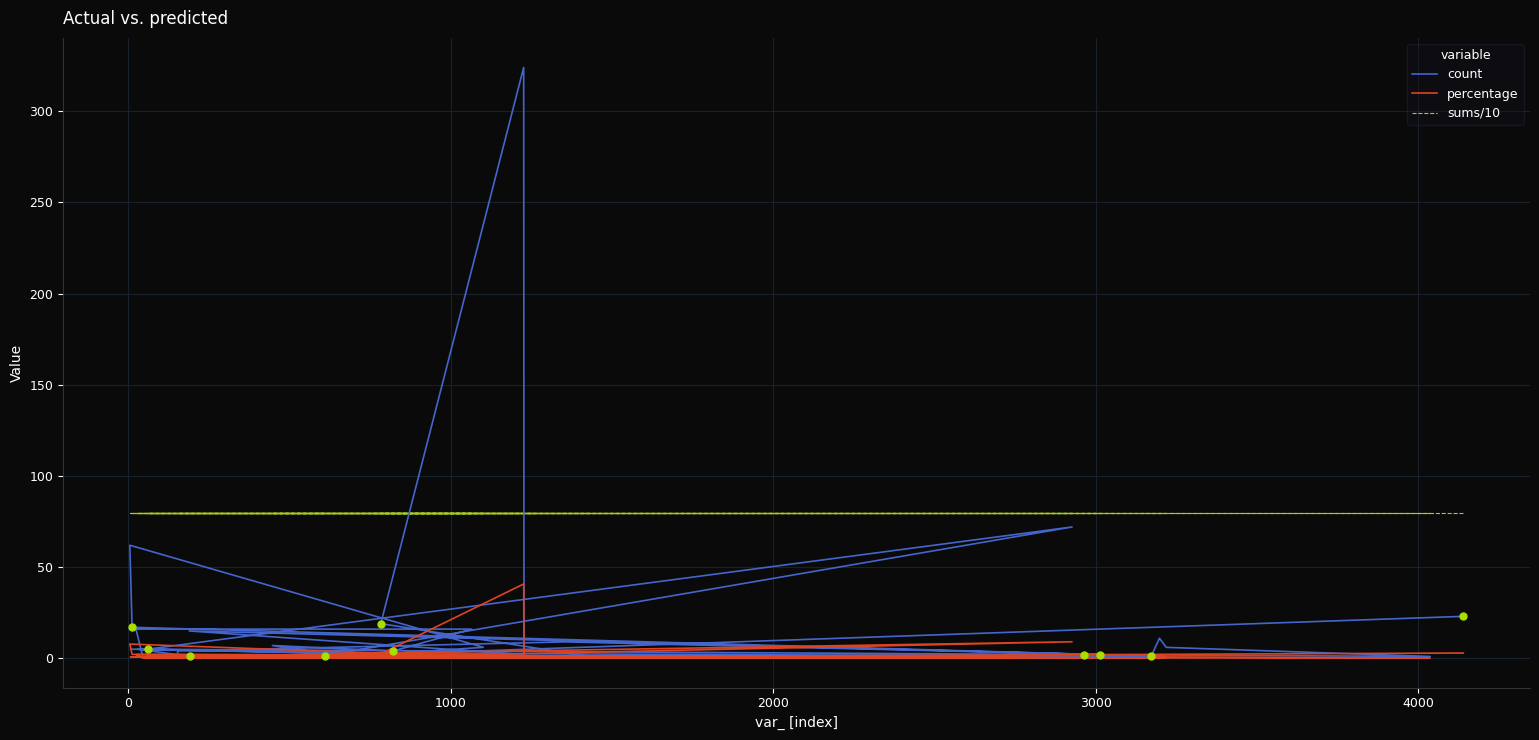

Where is the first local maximum for percentage?

2000